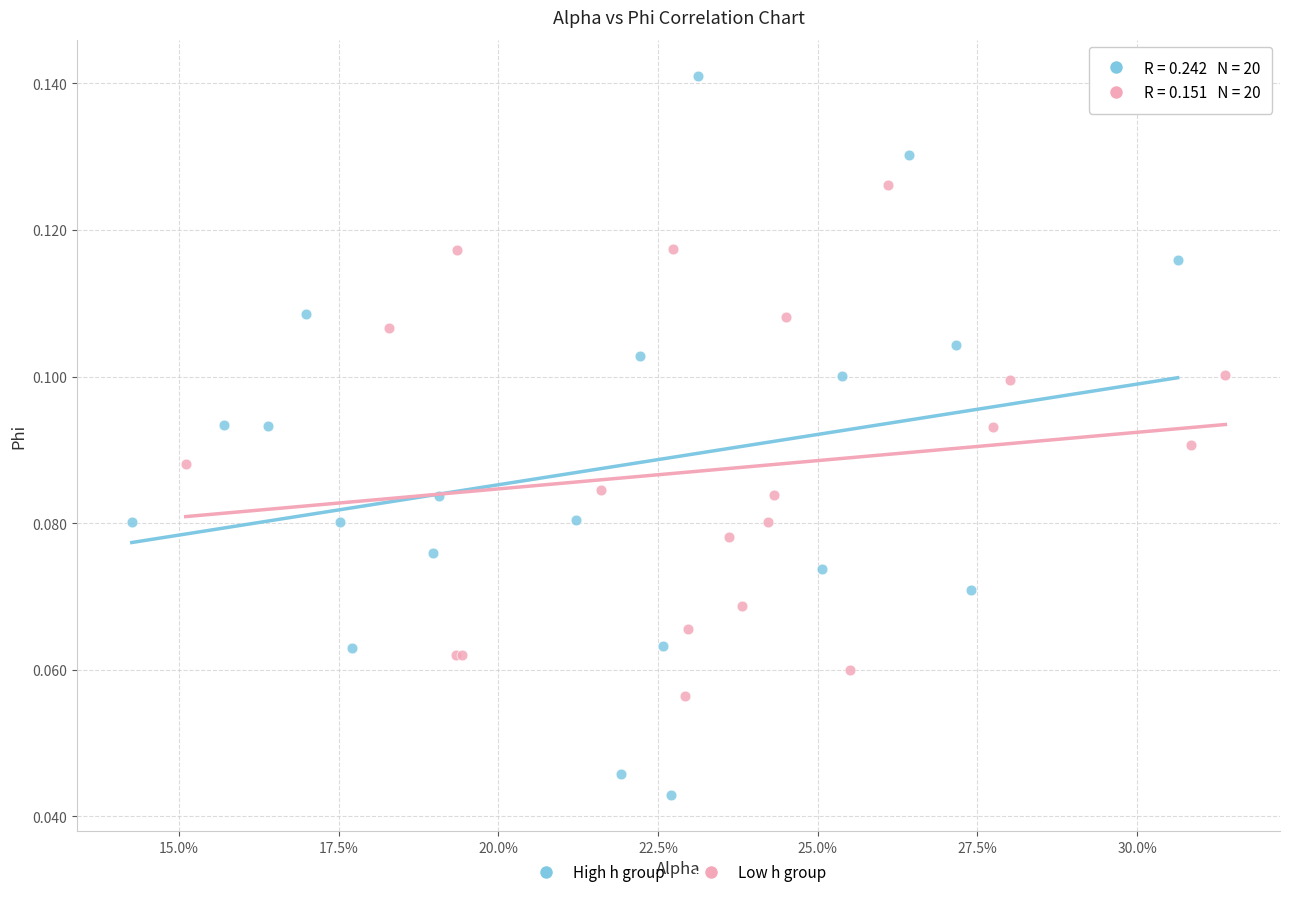

Which series reaches the minimum Y coordinate?

High h group